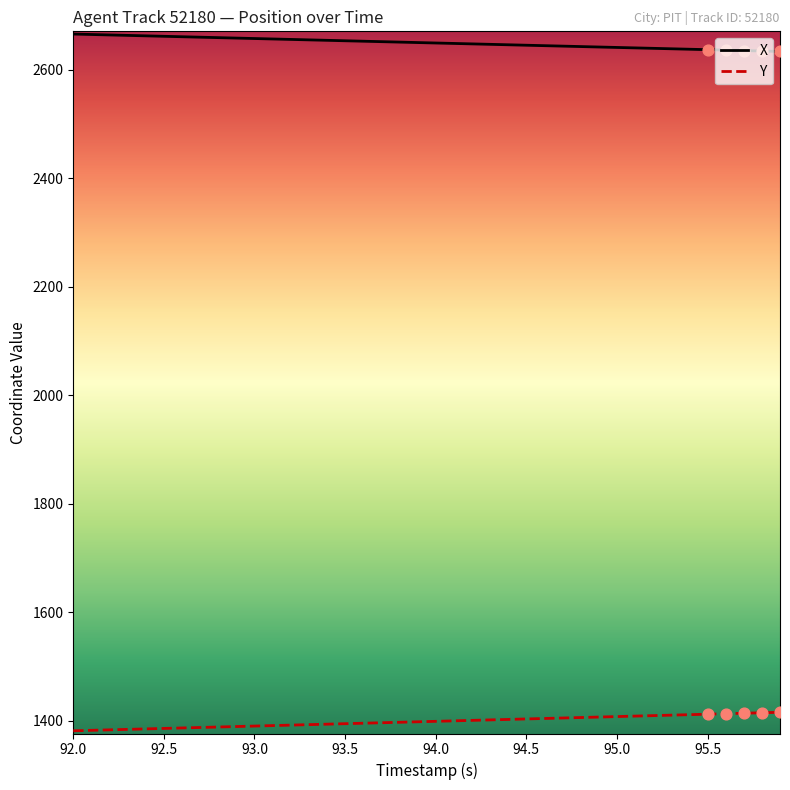

Which series has the largest total across all categories?

X